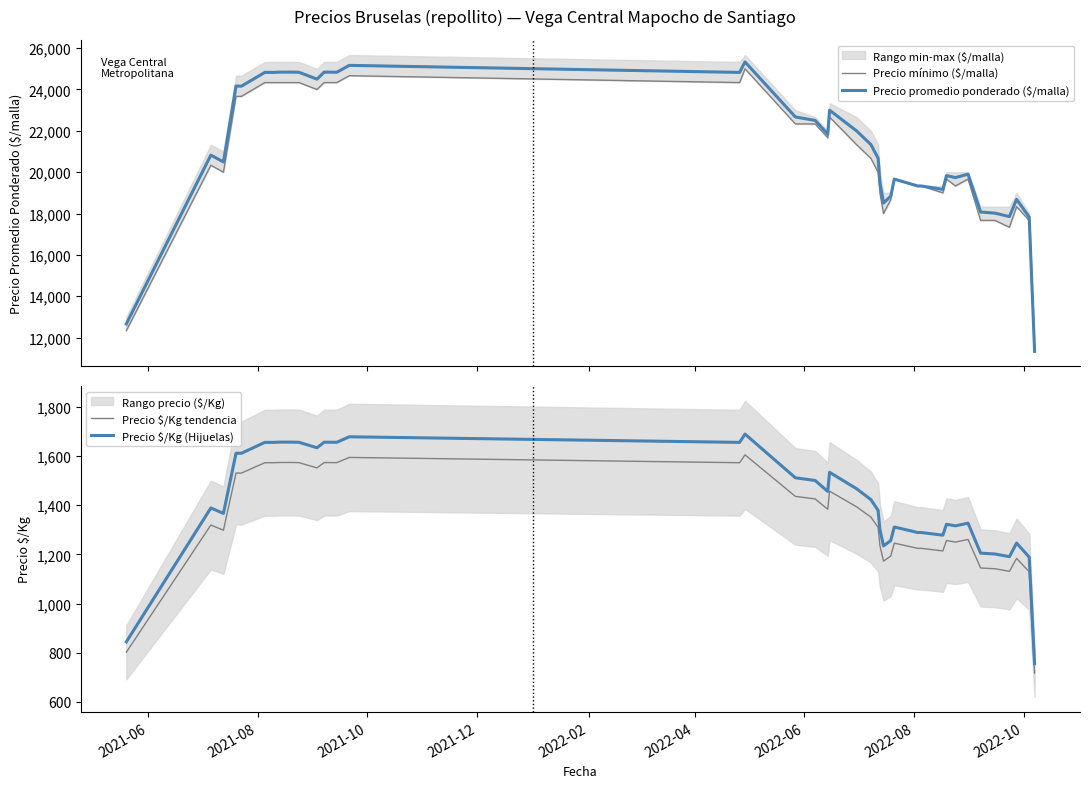

What is the maximum value for Precio promedio ponderado ($/malla)?

25333.3